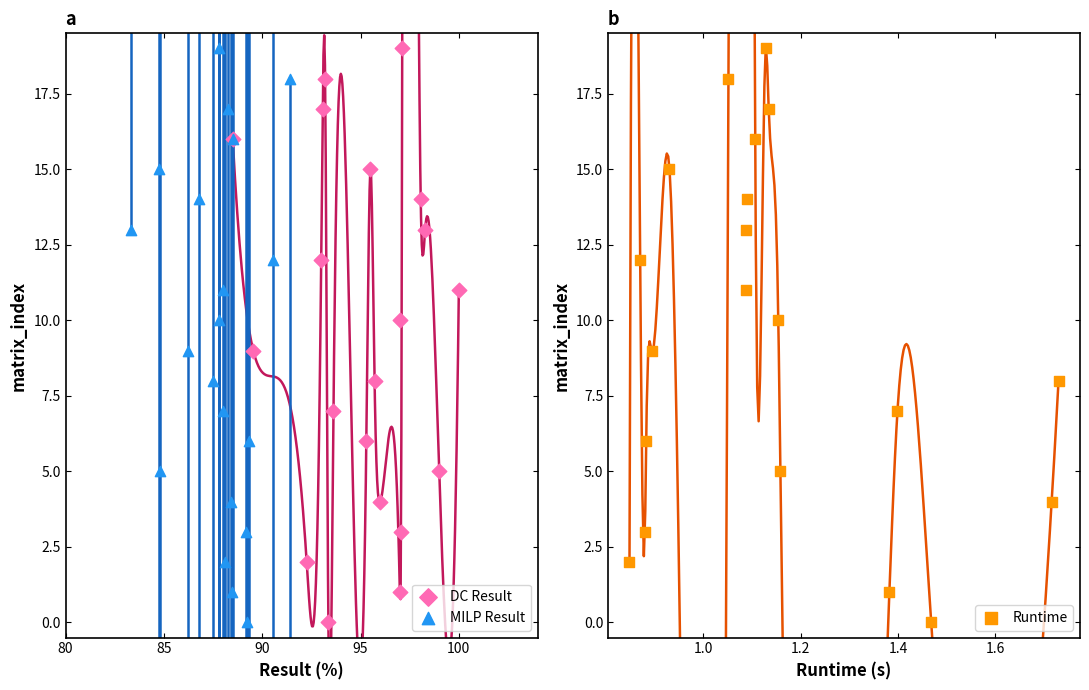

Is the value of DC Result at 19 greater than the value of MILP Result at 9?

Yes